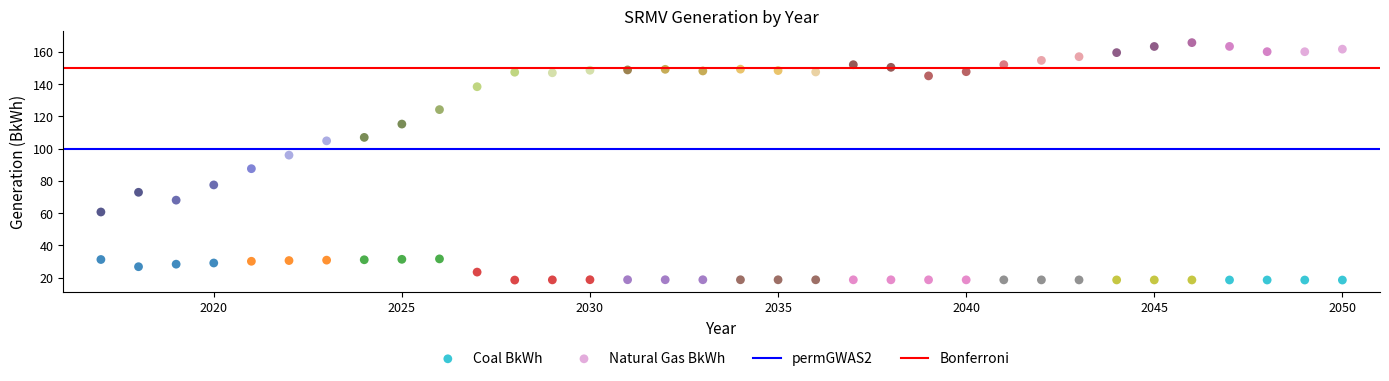

Which series has the widest spread of Y values?

Natural Gas BkWh